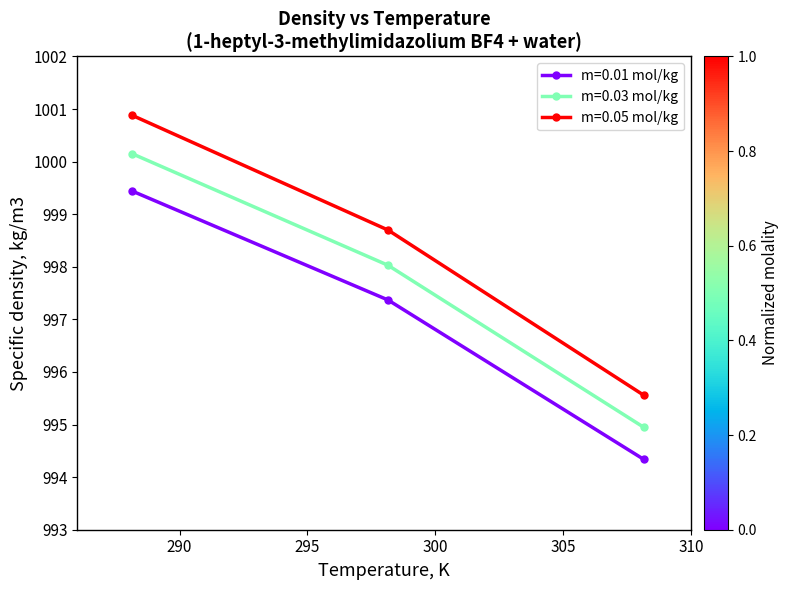

What is the difference between the maximum and second lowest values in the m=0.05 mol/kg series?

2.2